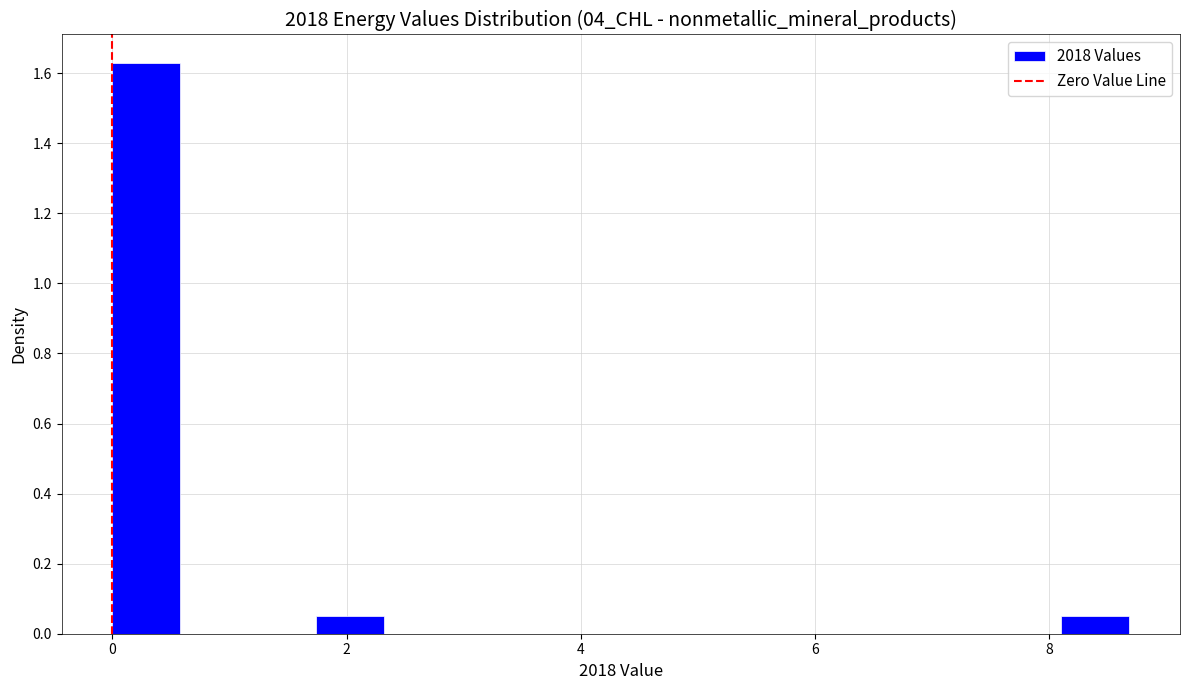

Around what value on the x-axis is the tallest bar? Give the approximate position of its centre, as read against the axis.

0.2